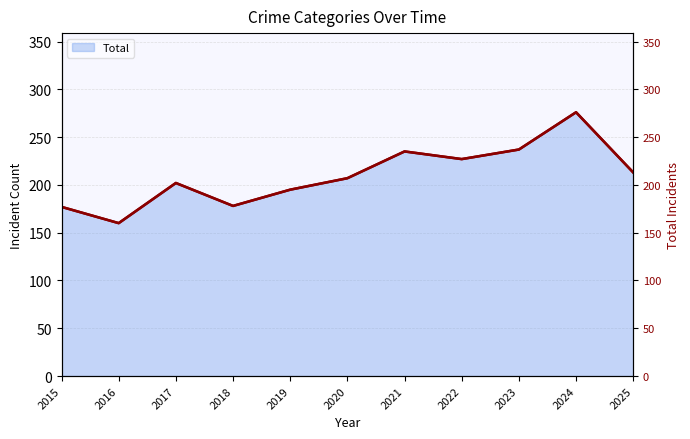

Reading left to right, list all the values displayed in this chart.

2015=177	2016=160	2017=202	2018=178	2019=195	2020=207	2021=235	2022=227	2023=237	2024=276	2025=213